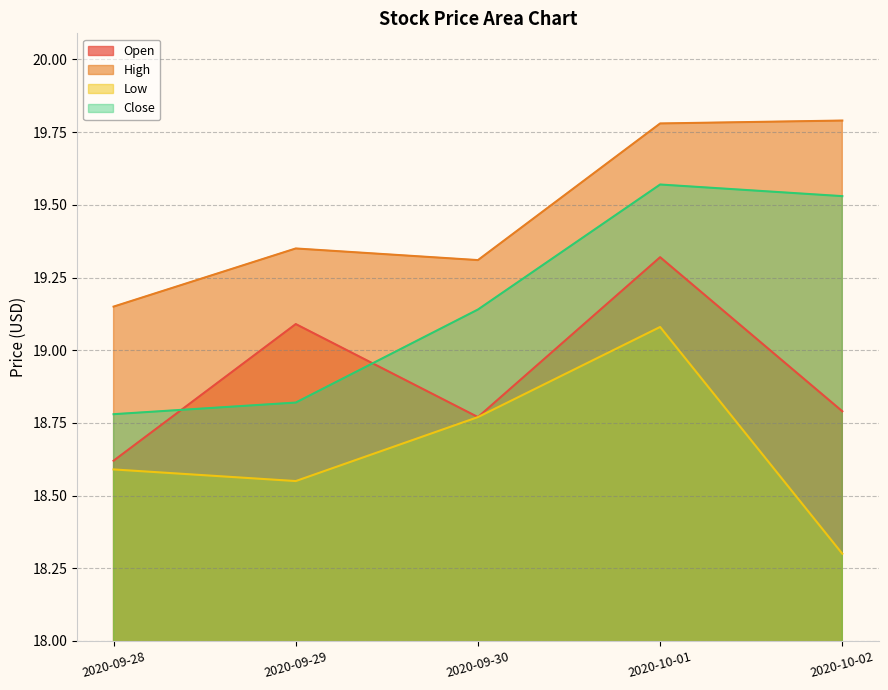

Reading left to right, extract all data points from this chart.

Open: 18.6	19.1	18.8	19.3	18.8
High: 19.1	19.4	19.3	19.8	19.8
Low: 18.6	18.5	18.8	19.1	18.3
Close: 18.8	18.8	19.1	19.6	19.5